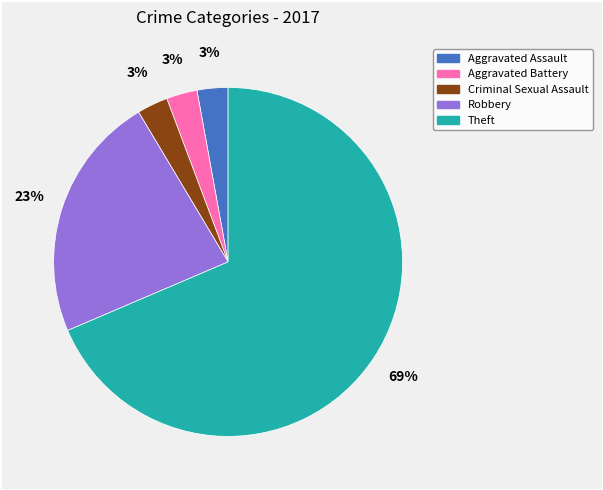

What is the majority slice?

Theft